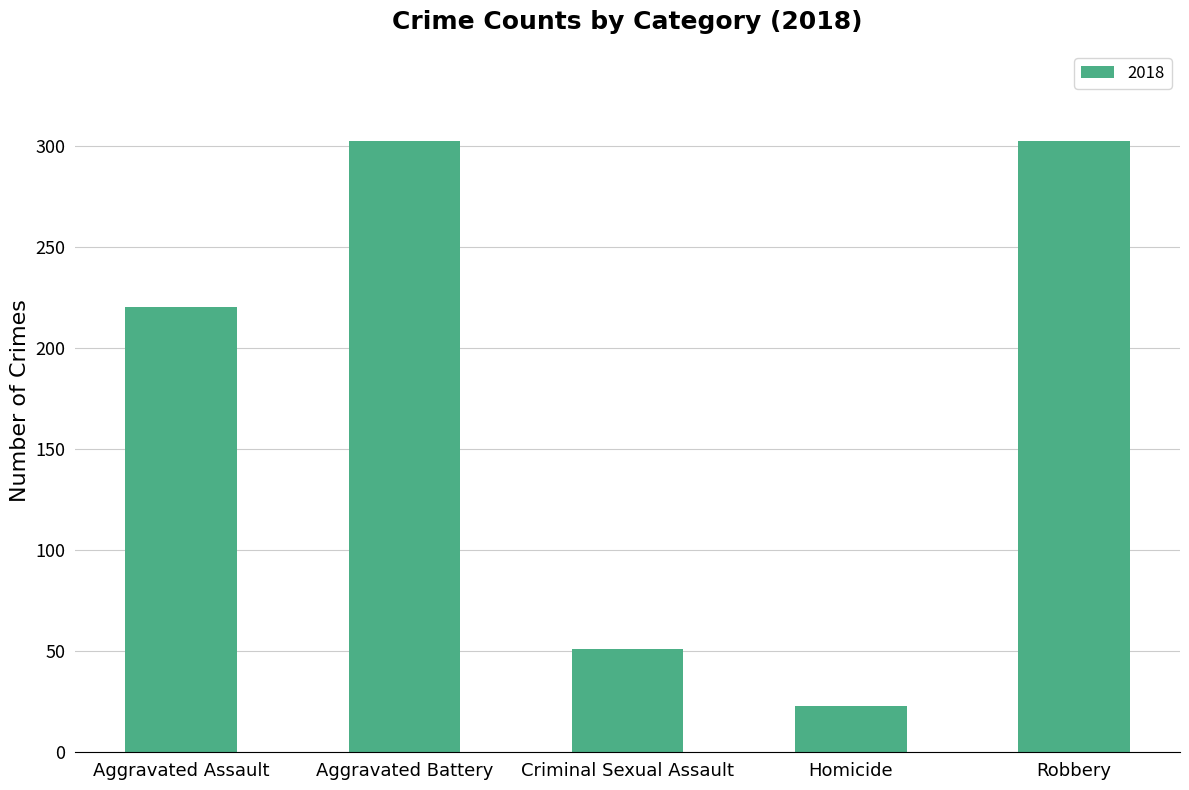

What is the minimum value shown in the chart?

23